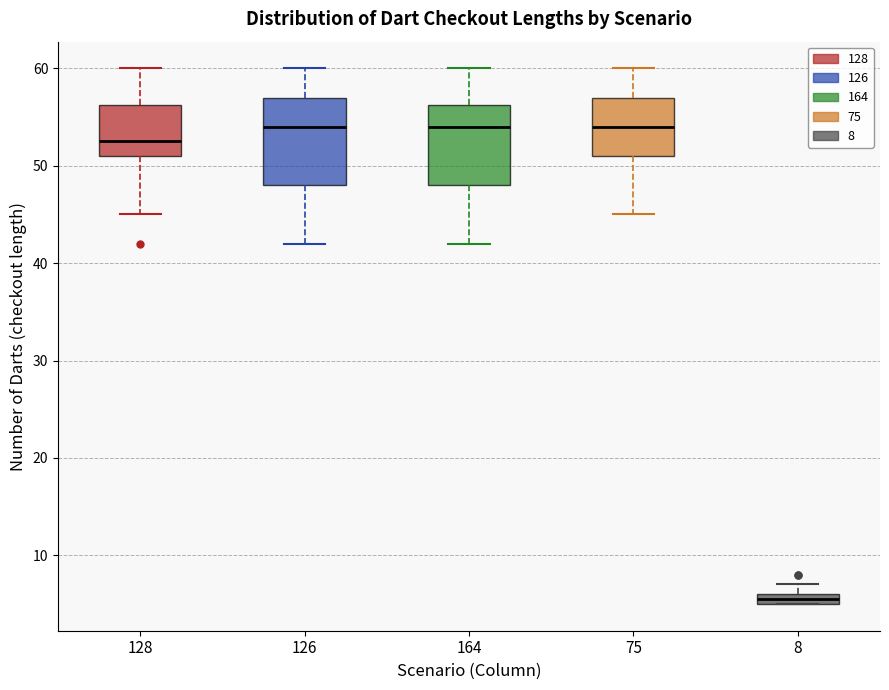

Where is the lower edge of the box at x = 8 on the y-axis? The values are not printed on the chart, so give them approximately, as read against the axis.

5